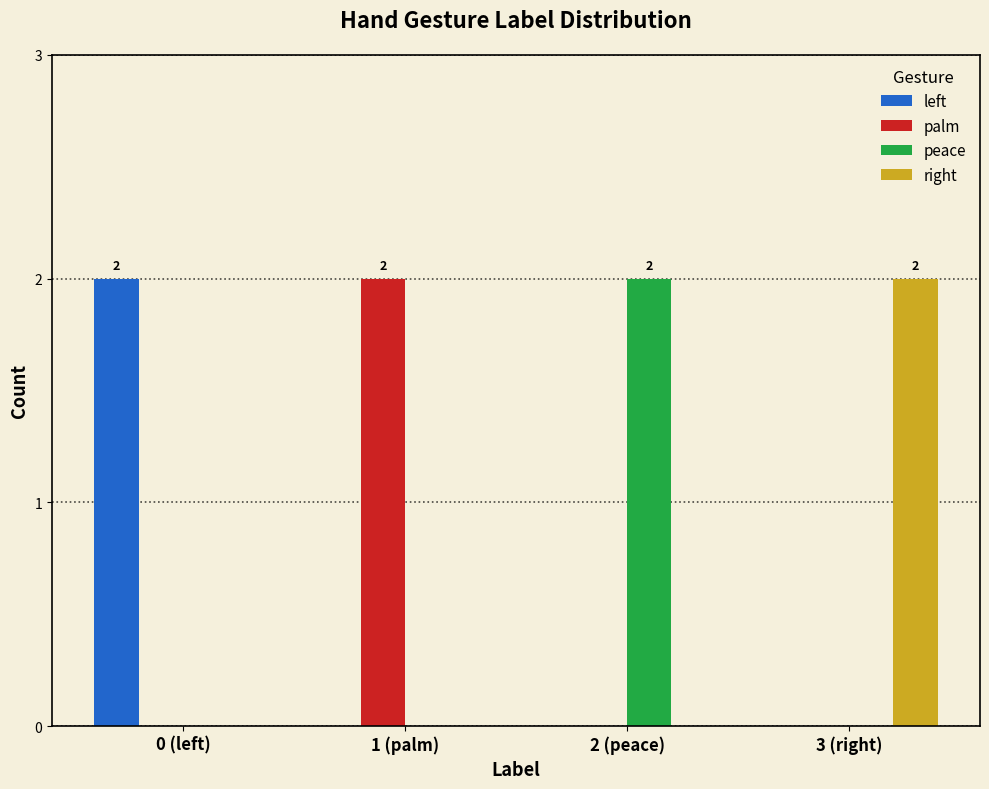

Is it true that peace equals 1 at 1 (palm)?

False